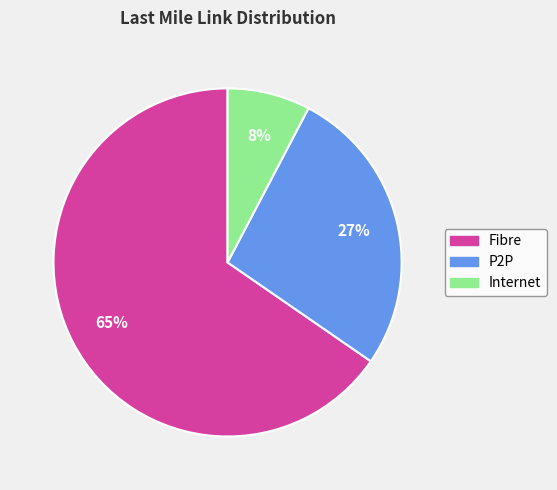

The P2P slice represents 17% of the pie. True or false?

False